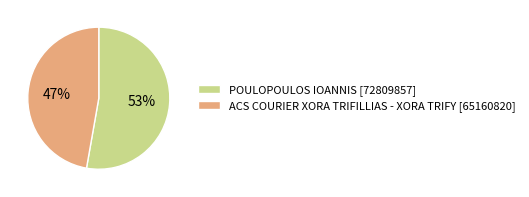

Which has a higher value, POULOPOULOS IOANNIS [72809857] or ACS COURIER XORA TRIFILLIAS - XORA TRIFY [65160820]?

POULOPOULOS IOANNIS [72809857]